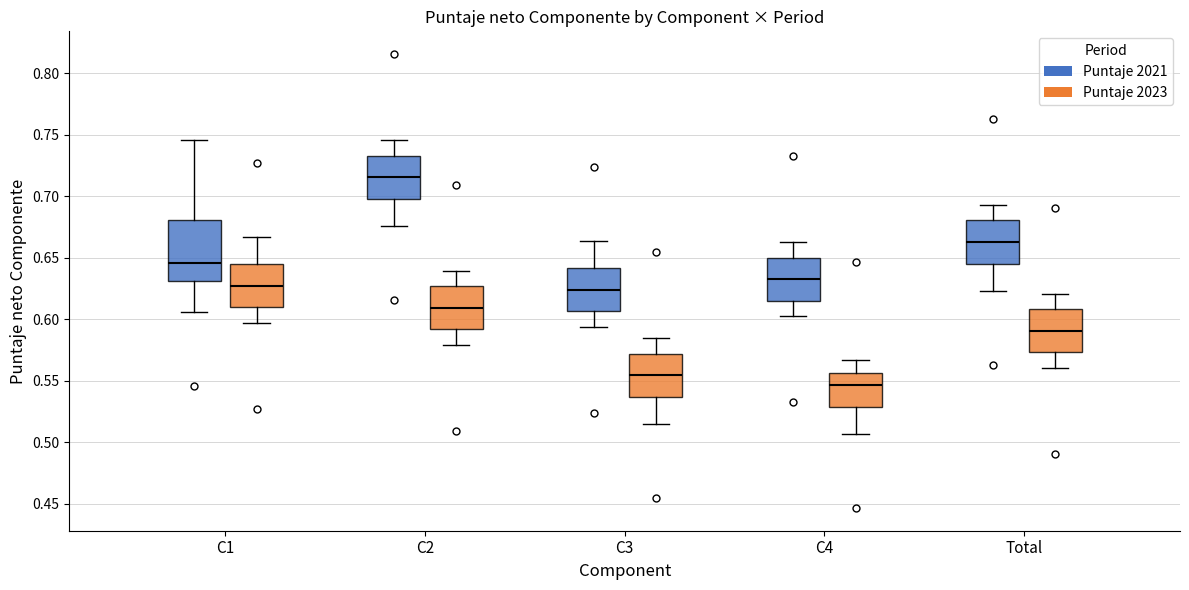

Which box is the tallest, from its lower edge to its upper edge?

C1 (Puntaje 2021)